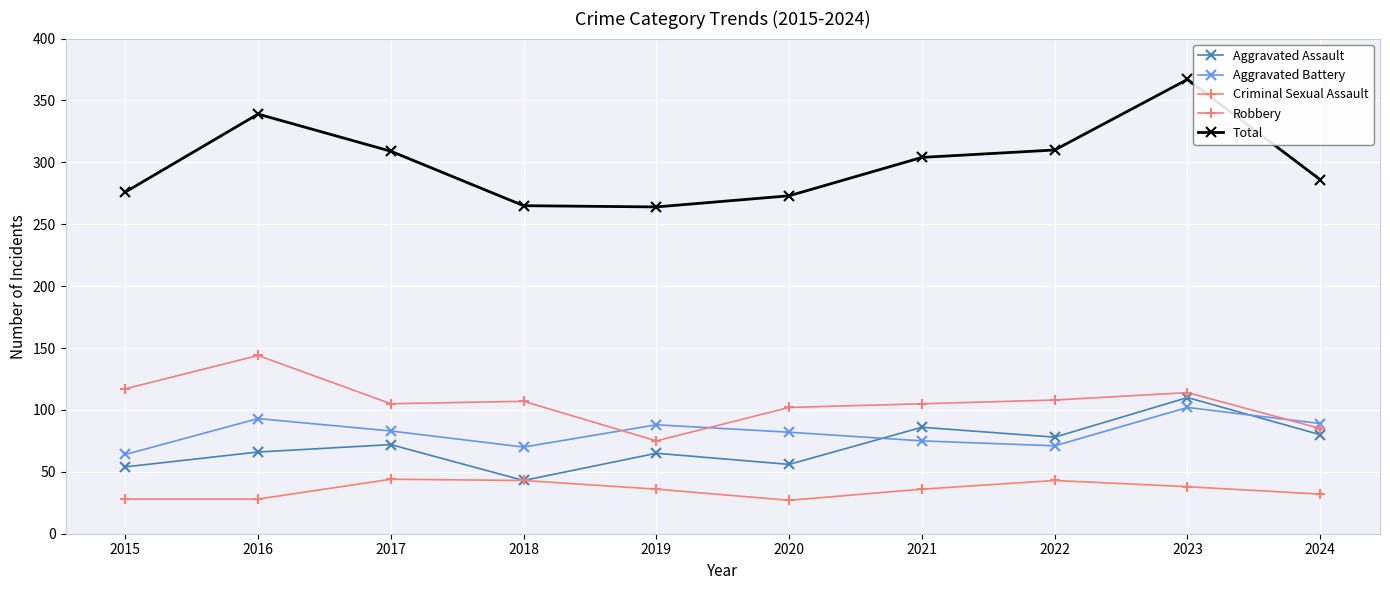

What is the value of the Criminal Sexual Assault point at the 4th from the left?

43